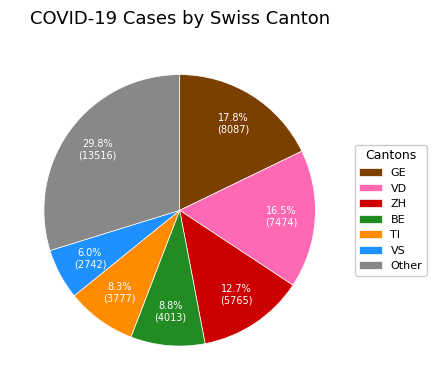

What is the smallest slice in the pie chart?

VS